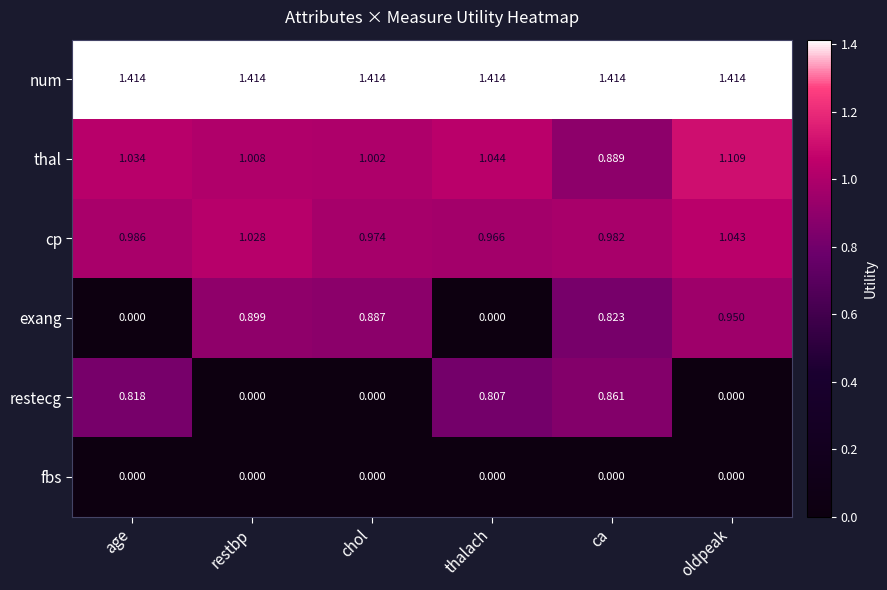

List the series in order of their peak value, highest first.

num, thal, cp, exang, restecg, fbs